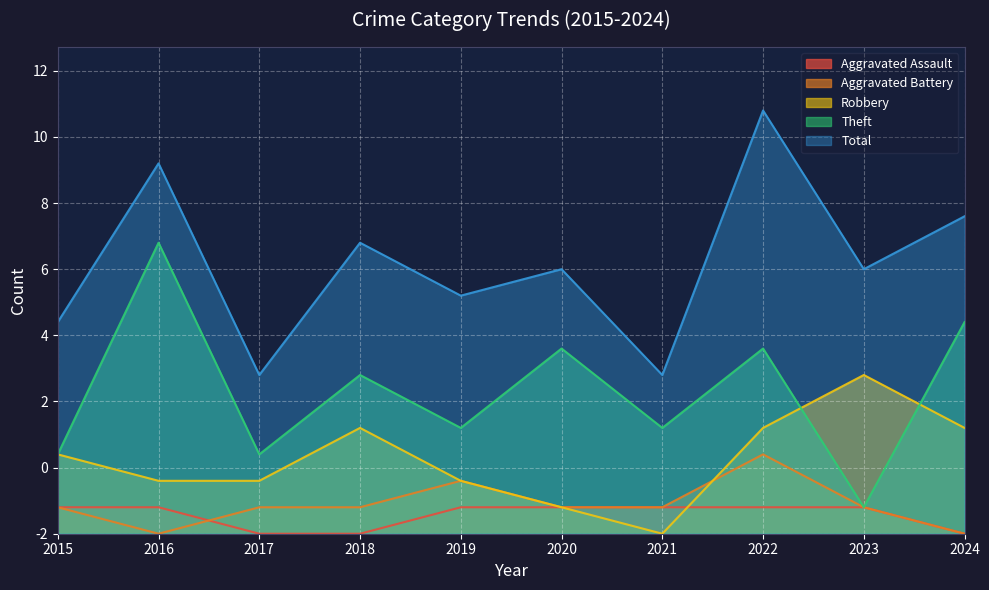

Which series has the largest range (max minus min)?

Theft